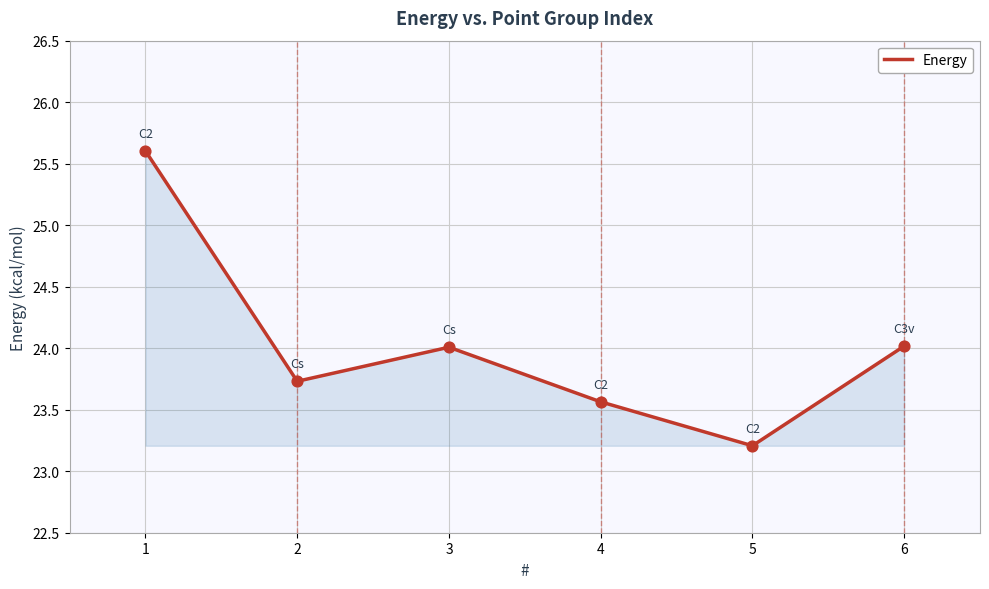

Between 3 and 4, which is larger?

3